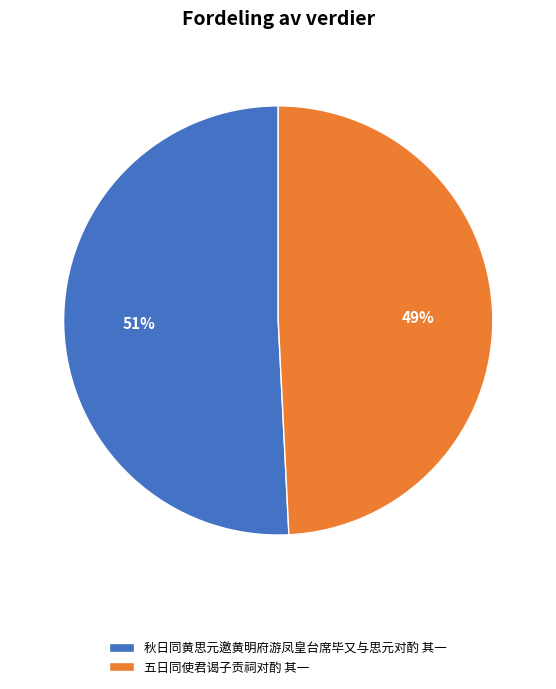

Between 秋日同黄思元邀黄明府游凤皇台席毕又与思元对酌 其一 and 五日同使君谒子贡祠对酌 其一, which is larger?

秋日同黄思元邀黄明府游凤皇台席毕又与思元对酌 其一